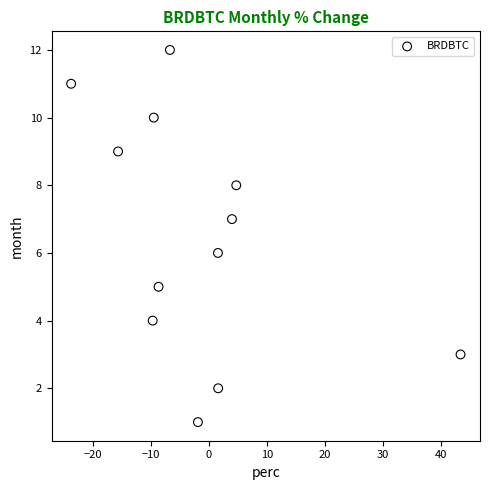

What is the range of Y values (max minus min)?

11